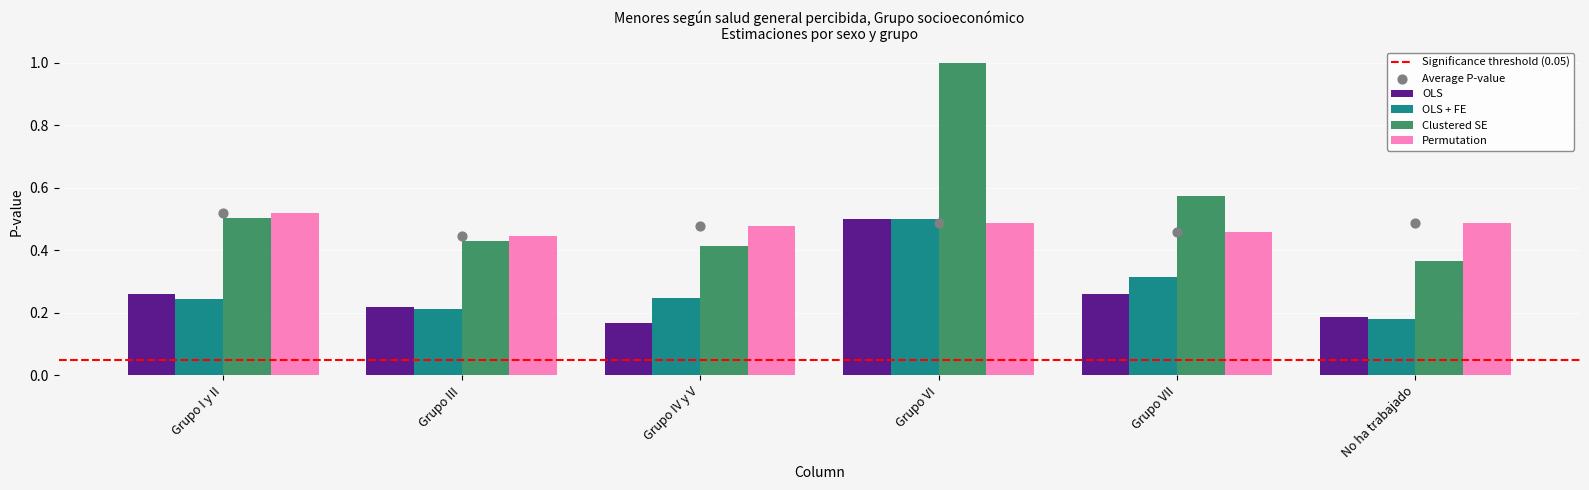

At how many categories does at least one series exceed 0?

6